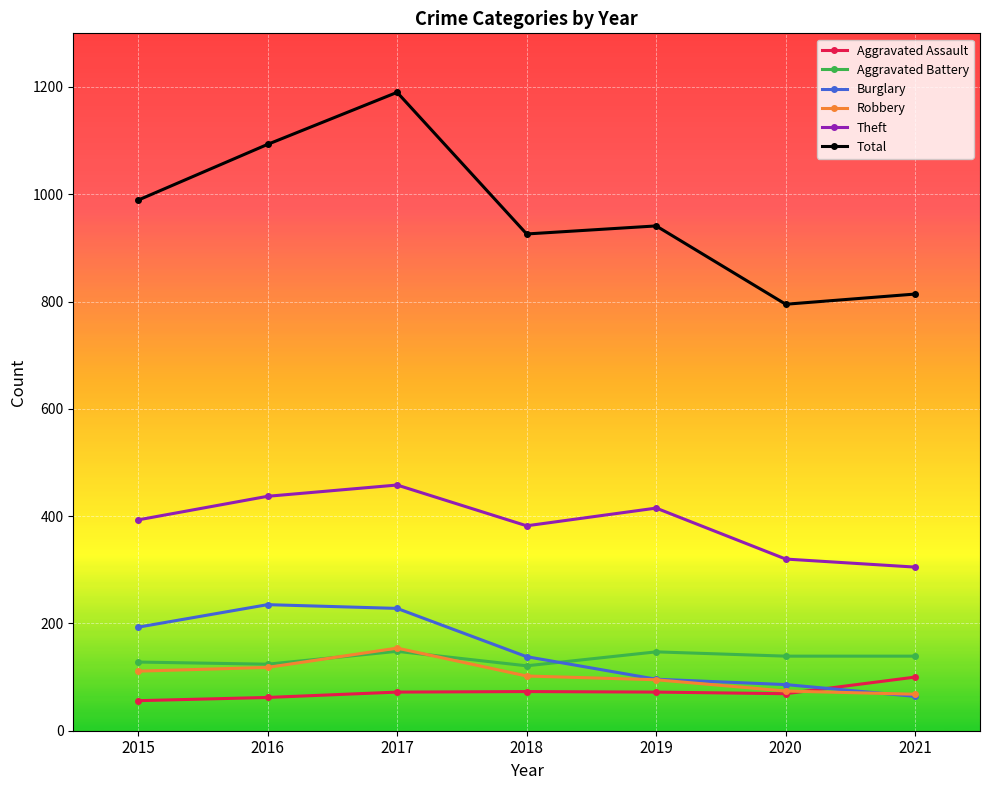

How many series are shown in this chart?

6